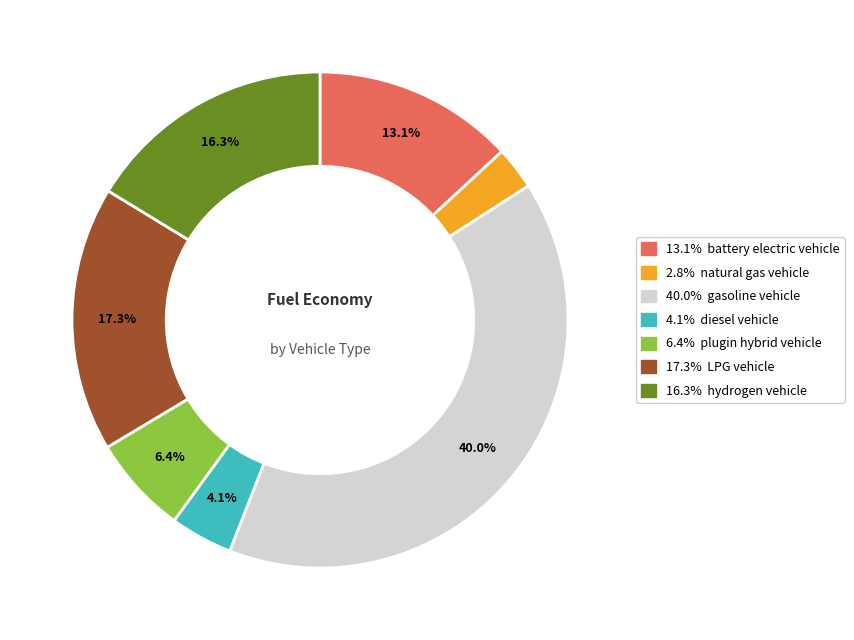

Is there a majority slice in this chart?

No